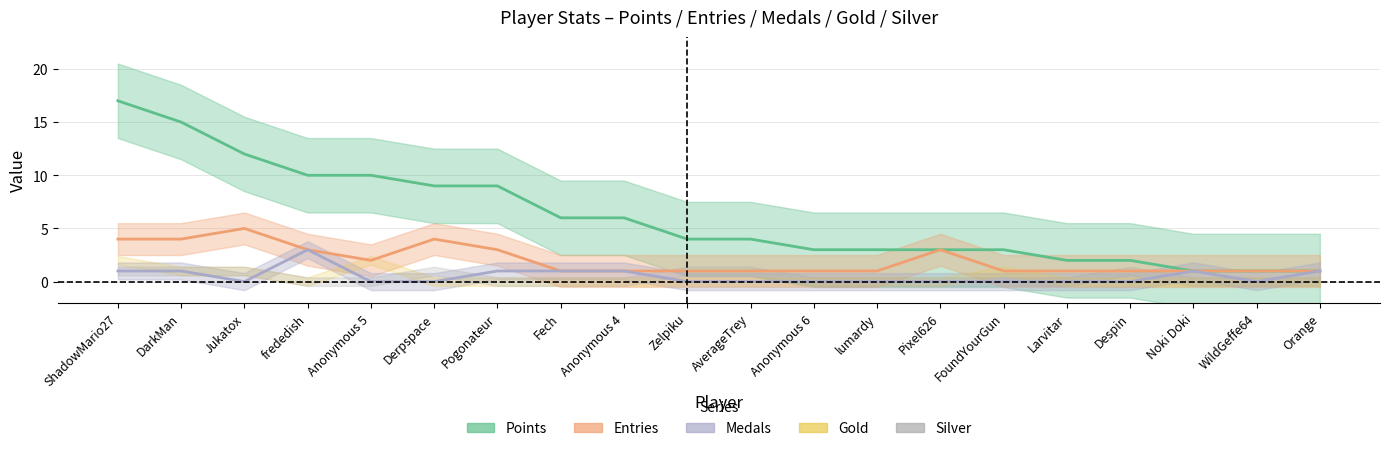

What is the lowest value of the Points series?

1